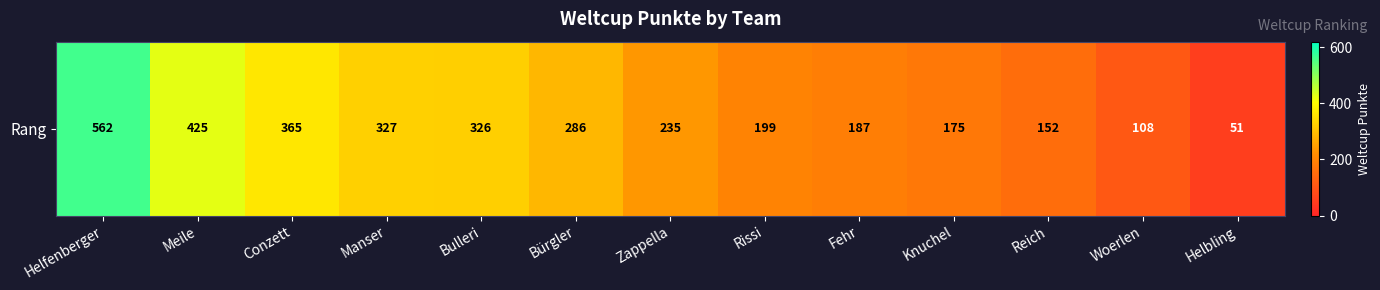

What is the average value?

261